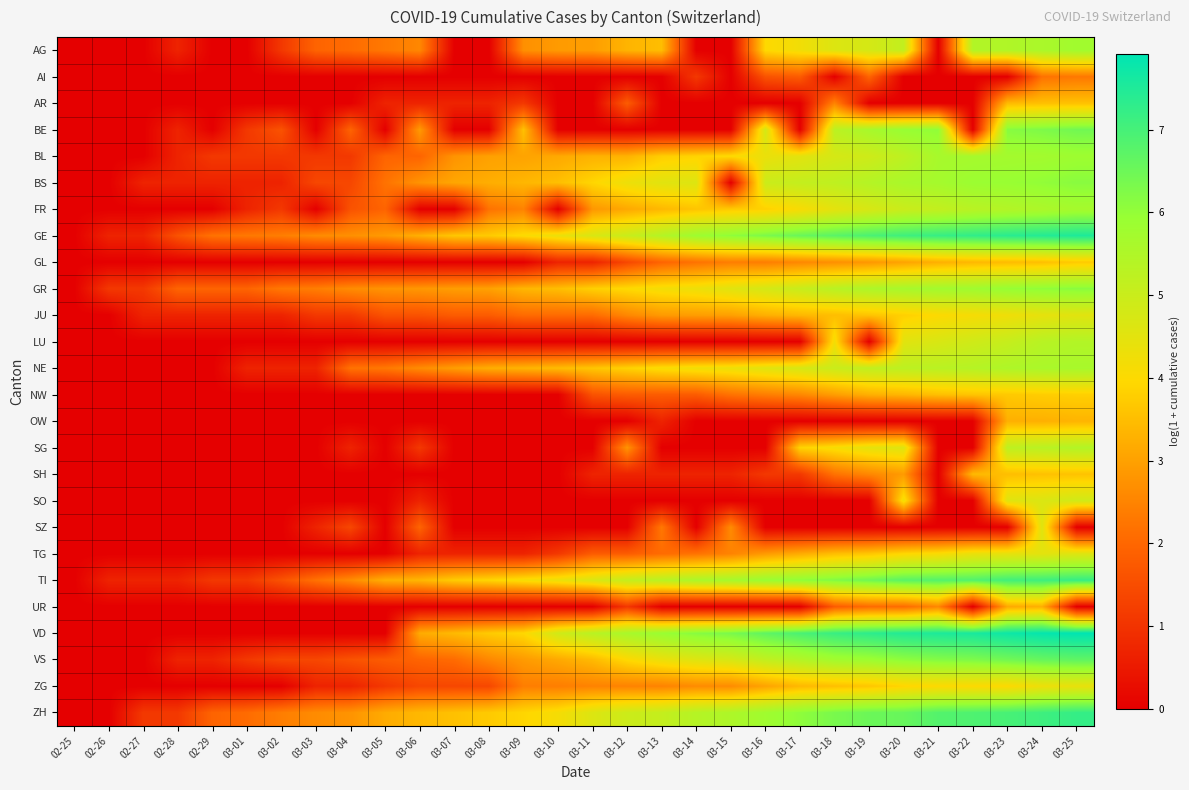

At how many categories does at least one series exceed 0?

29